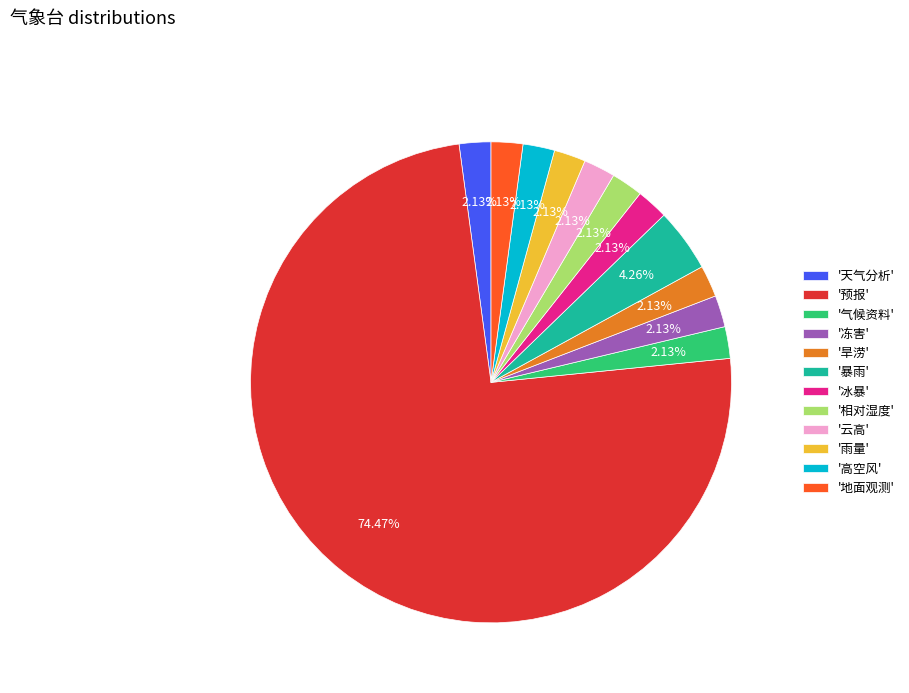

Is the sum of '雨量' and '旱涝' greater than half?

No